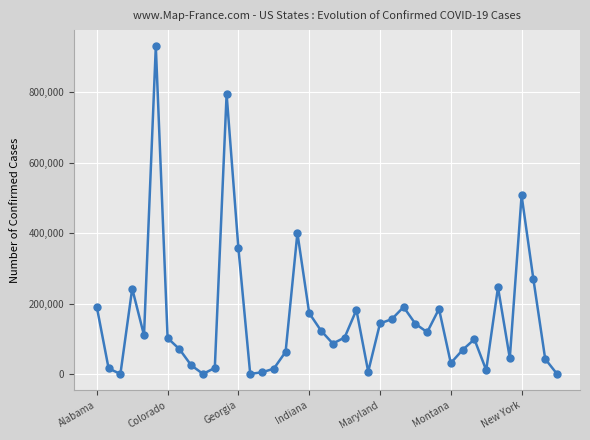

What is the difference between the second highest and second lowest values?

794575